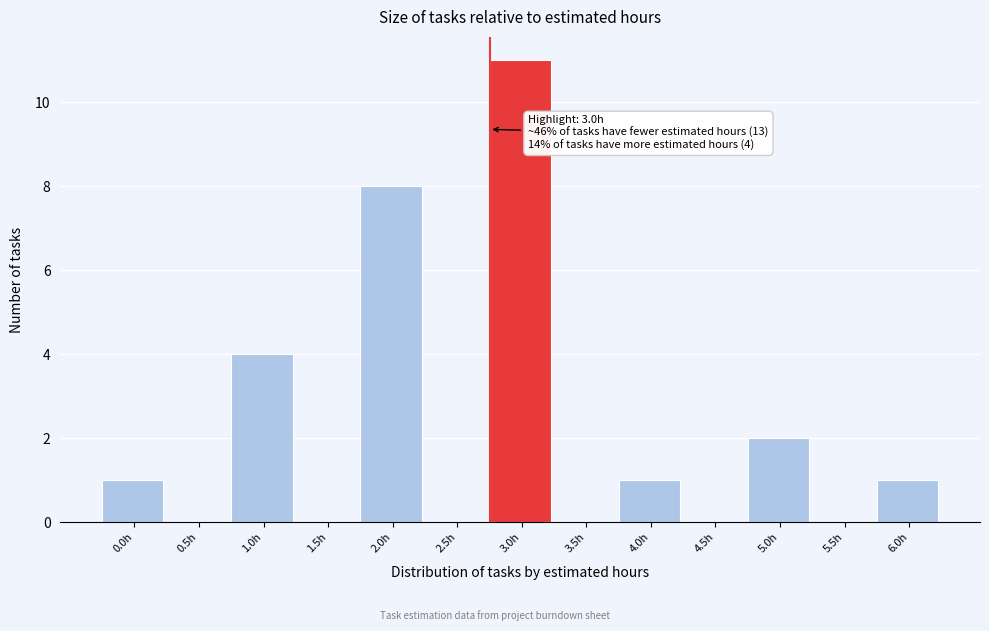

Reading right to left, list all the values displayed in this chart.

6.0h=1	5.5h=0	5.0h=2	4.5h=0	4.0h=1	3.5h=0	3.0h=11	2.5h=0	2.0h=8	1.5h=0	1.0h=4	0.5h=0	0.0h=1